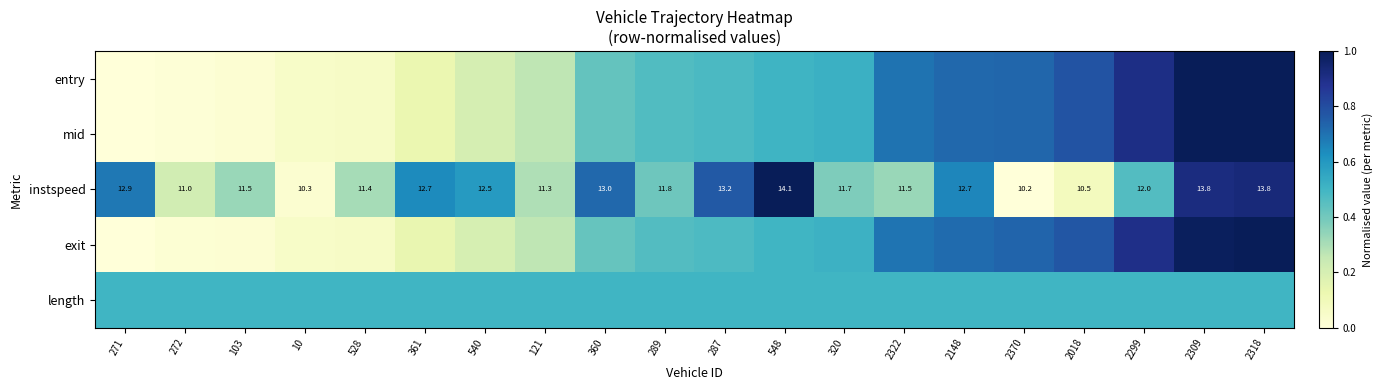

What is the average value of the length series?

0.5